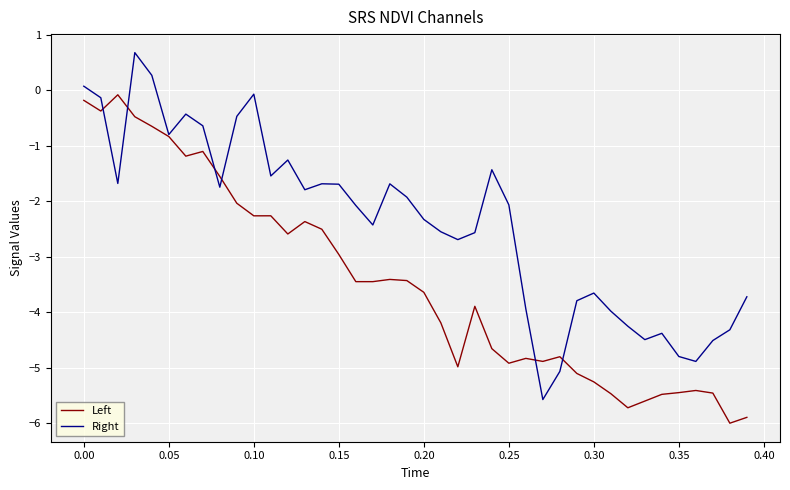

Which series has the largest range (max minus min)?

Right